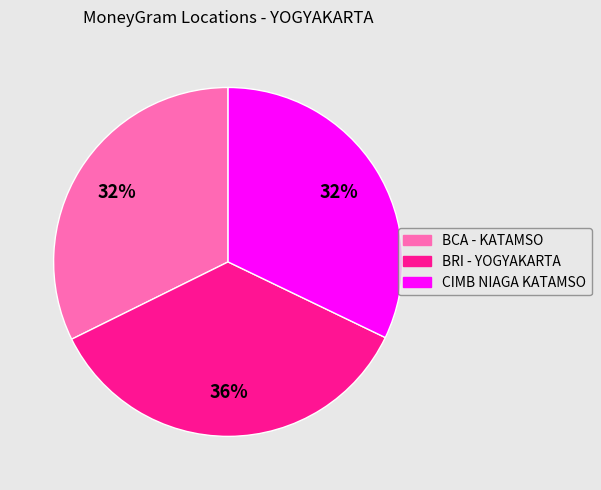

How many slices are in this pie chart?

3